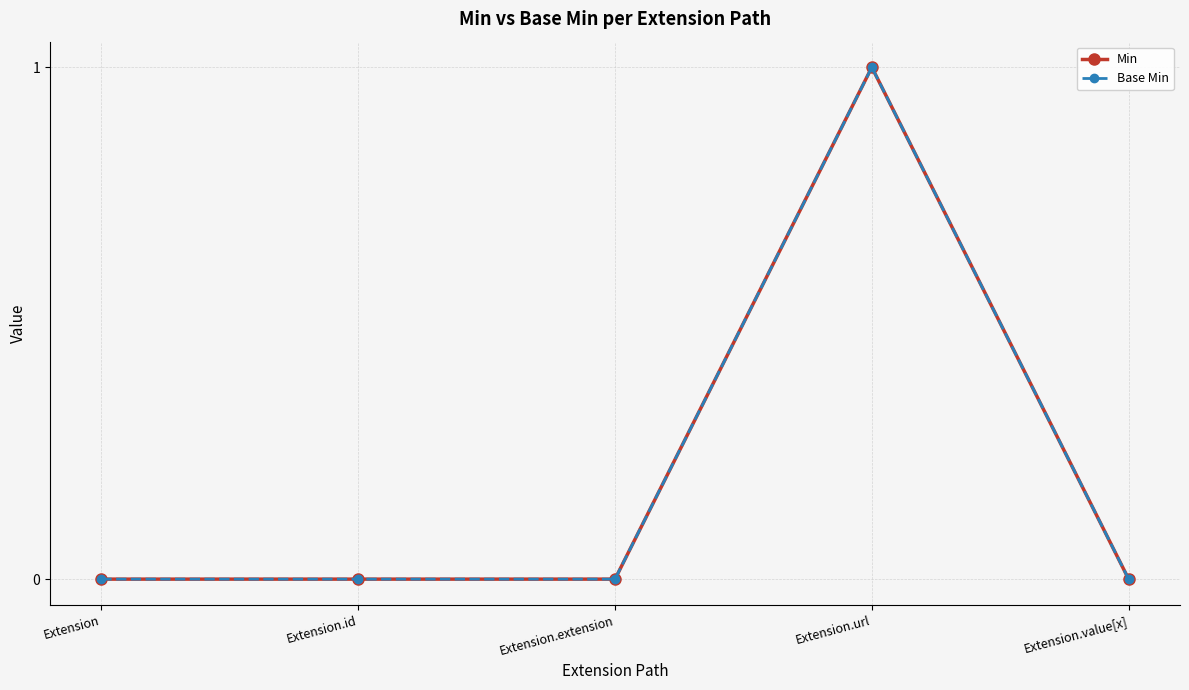

True or false: Base Min and Min intersect in this chart.

False